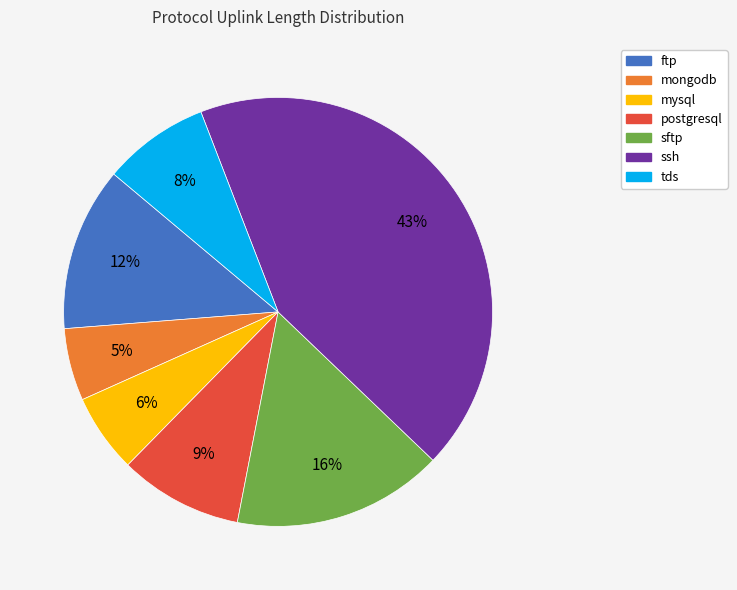

To the nearest percent, what portion does ssh represent?

43%